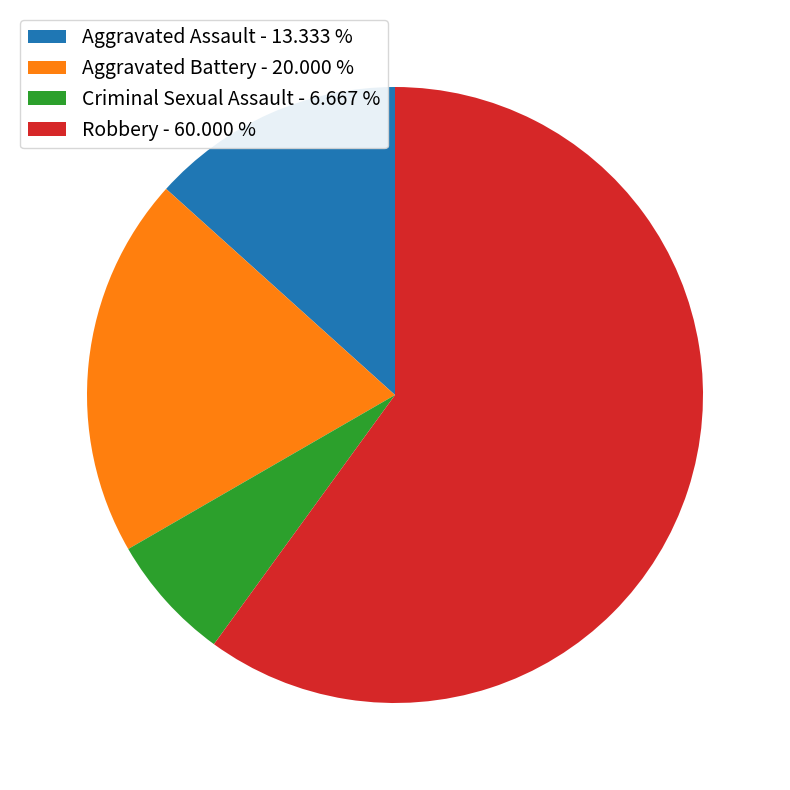

Is there a majority slice in this chart?

Yes